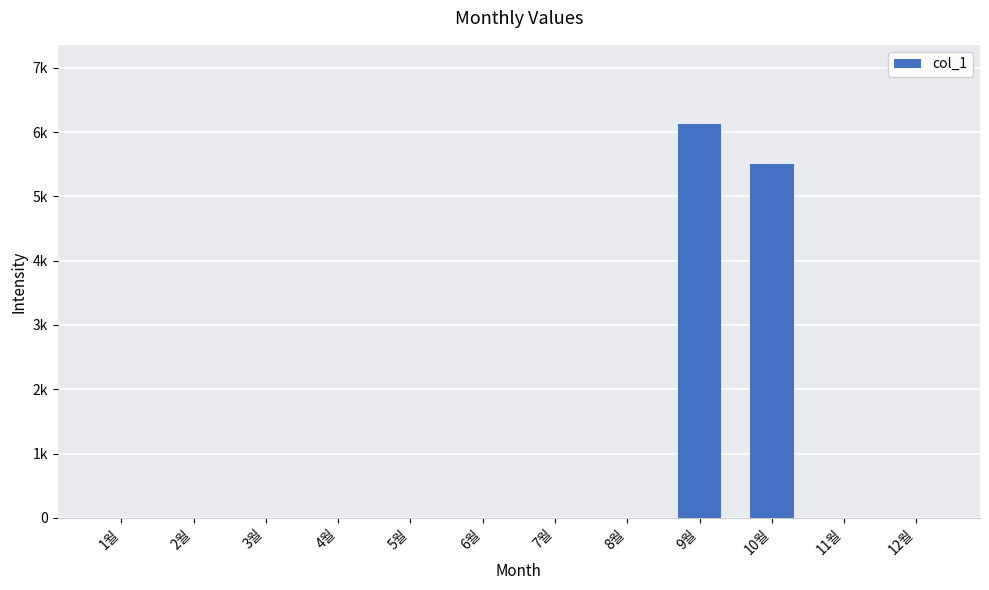

List the labels in order of value, largest first.

9월, 10월, 1월, 2월, 3월, 4월, 5월, 6월, 7월, 8월, 11월, 12월